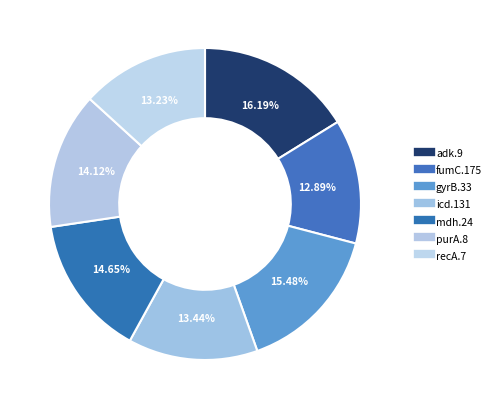

What portion of the pie excludes purA.8?

85.9%